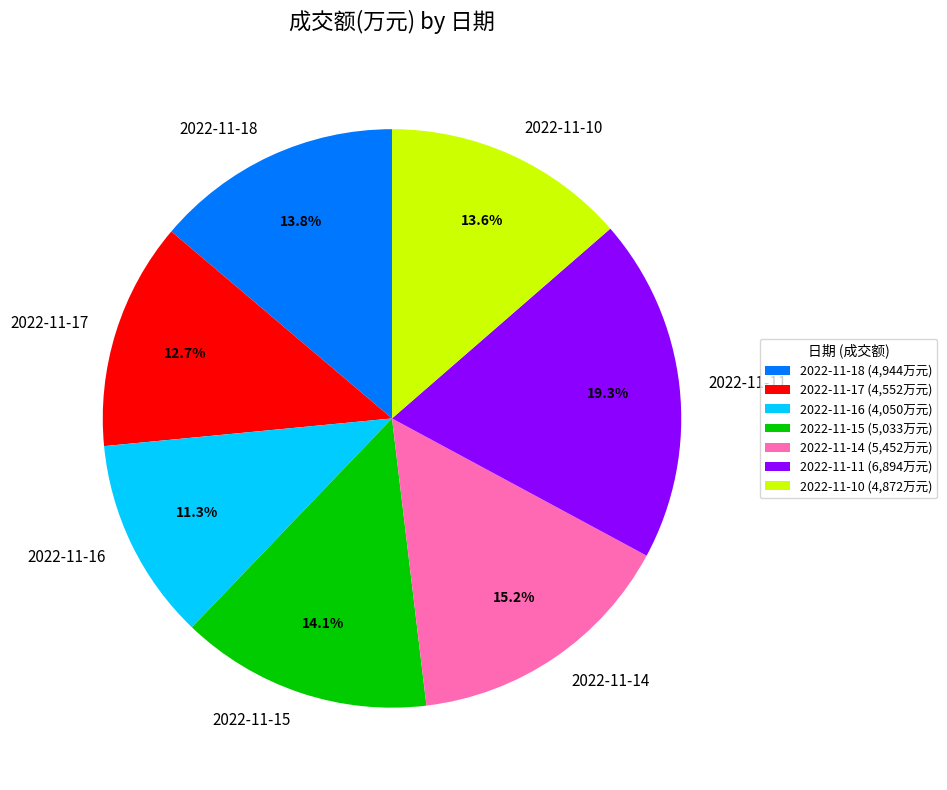

Which slice is the smallest?

2022-11-16